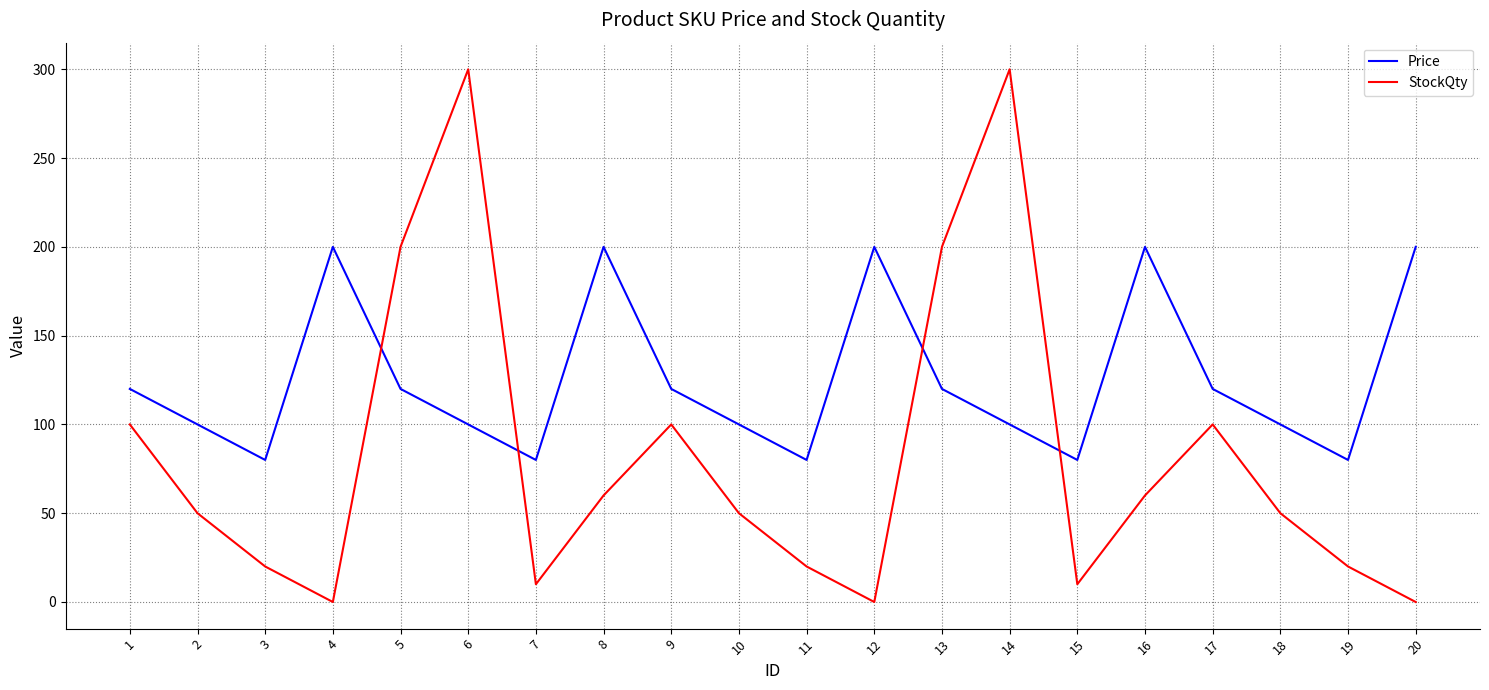

Is this an area chart (filled region under the line)?

No